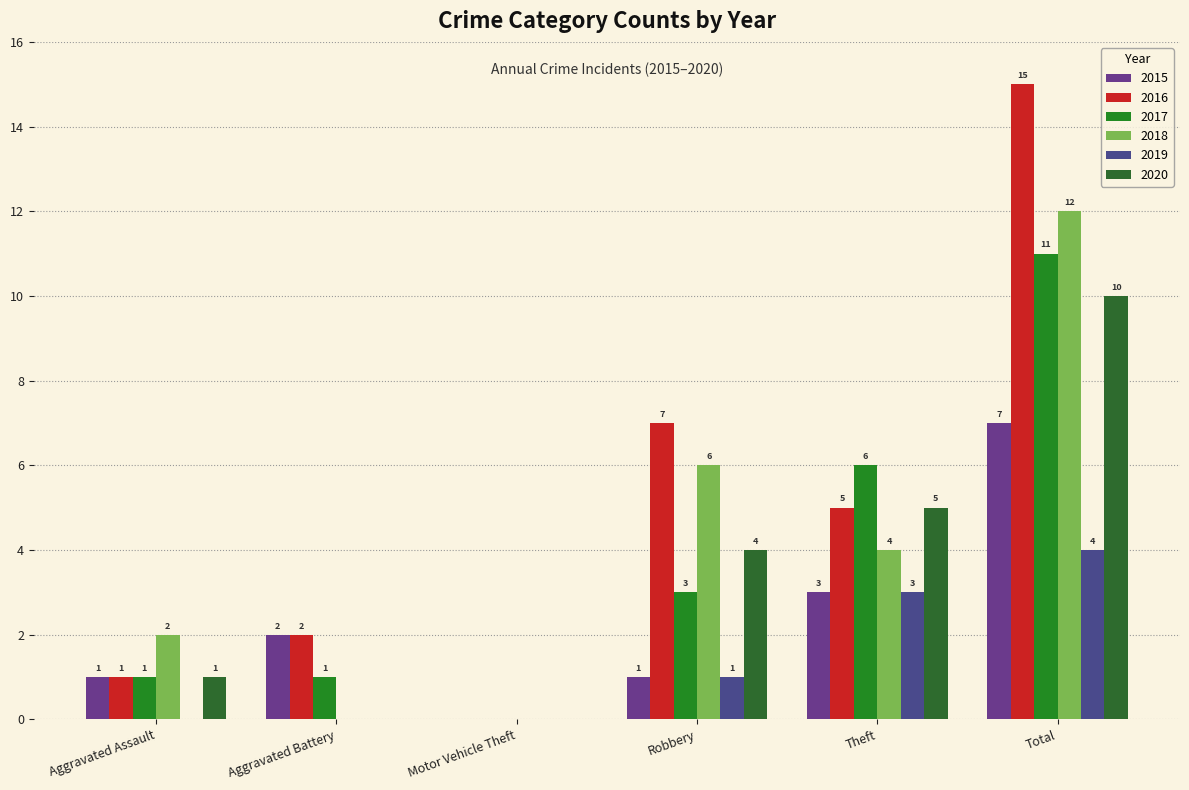

How many positive values does the 2017 series have?

5